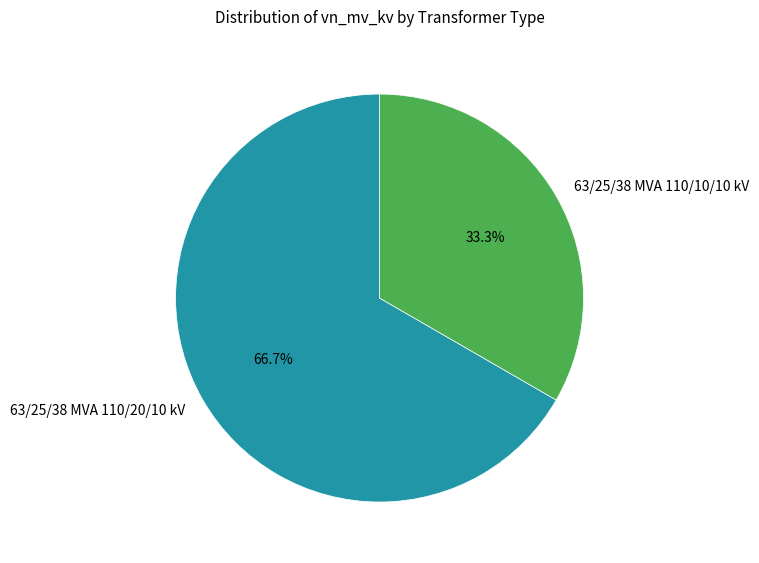

Which category has the biggest portion of the pie?

63/25/38 MVA 110/20/10 kV